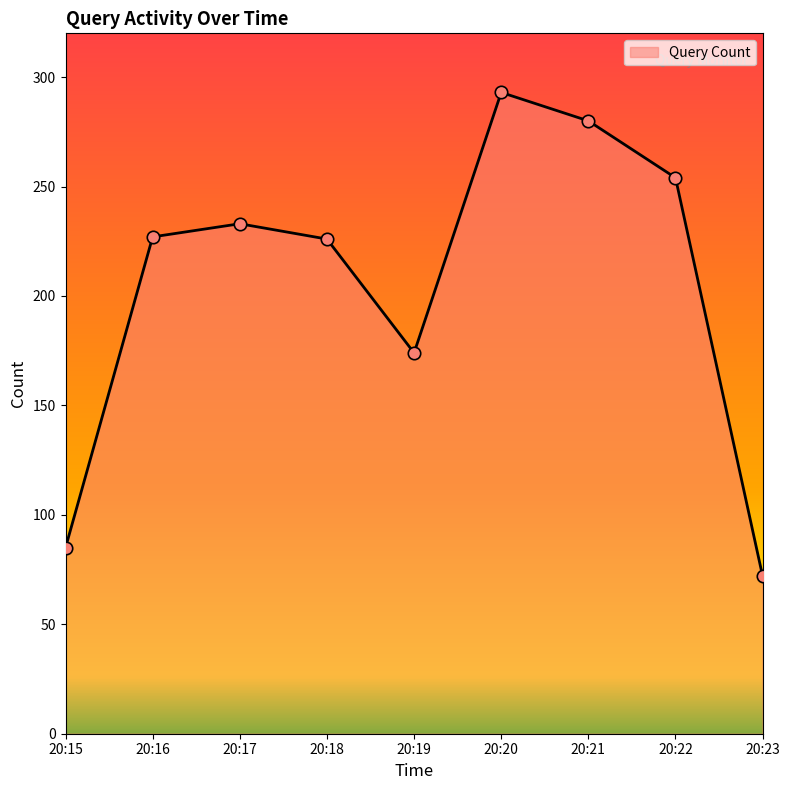

What is the ratio of the value at 20:23 to the value at 20:17?

0.3